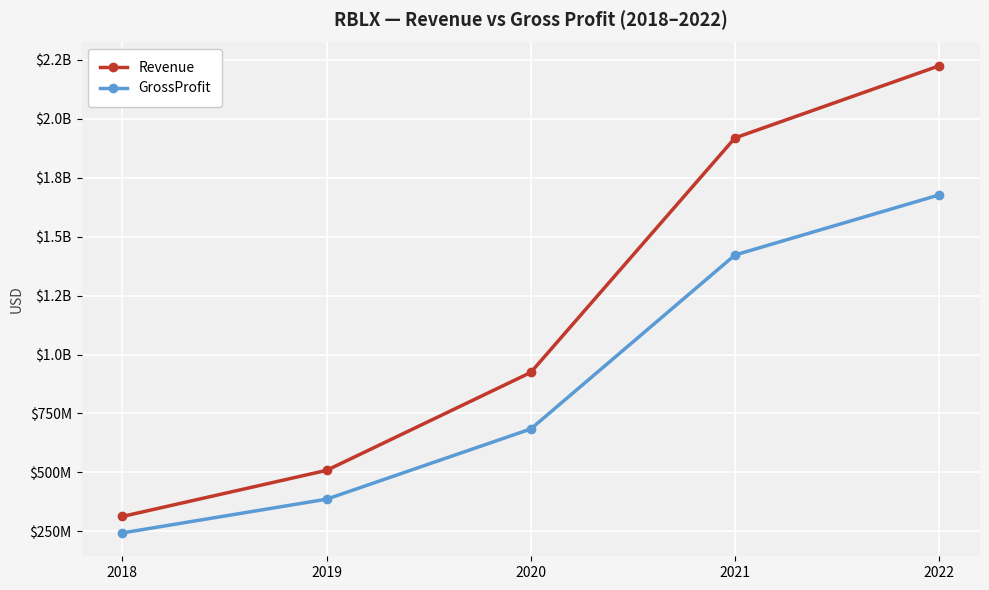

Which category has the lowest value in the GrossProfit series?

2018